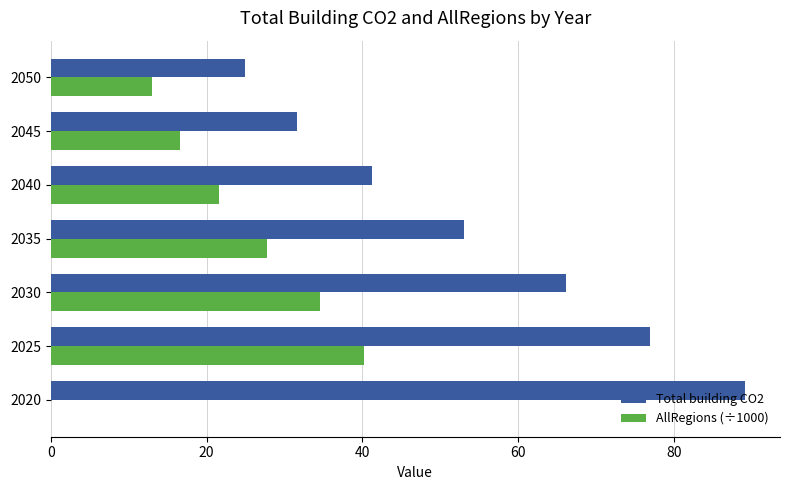

The value of AllRegions (÷1000) at 2030 is 58.4. True or false?

False